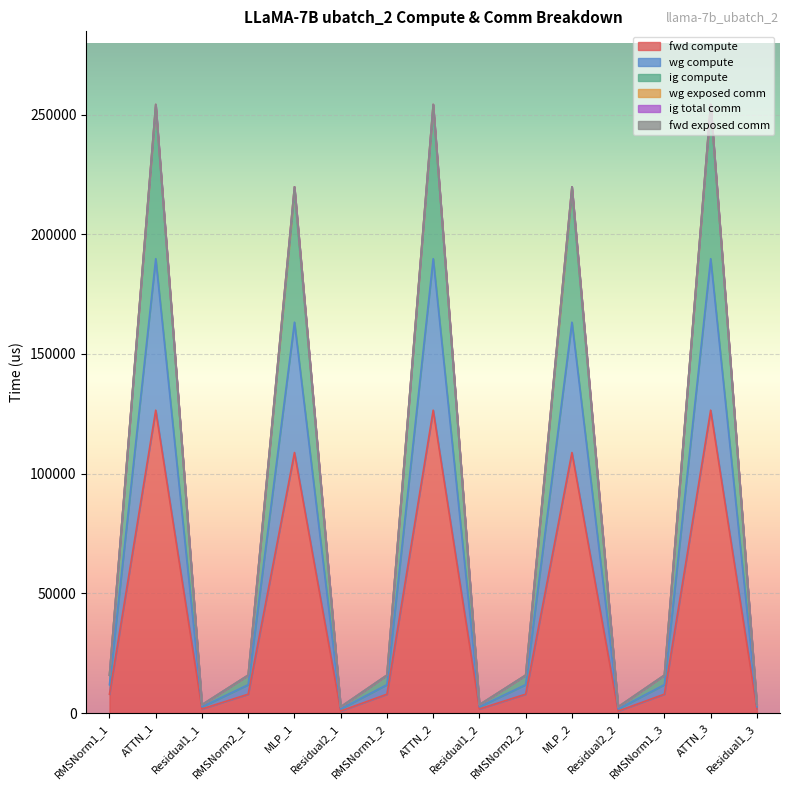

True or false: wg compute and ig compute cross at least once.

False